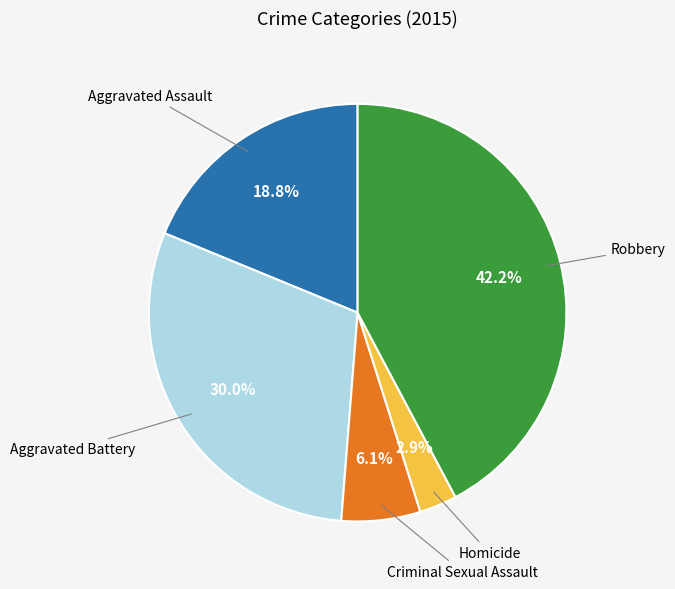

How many segments does this pie chart have?

5